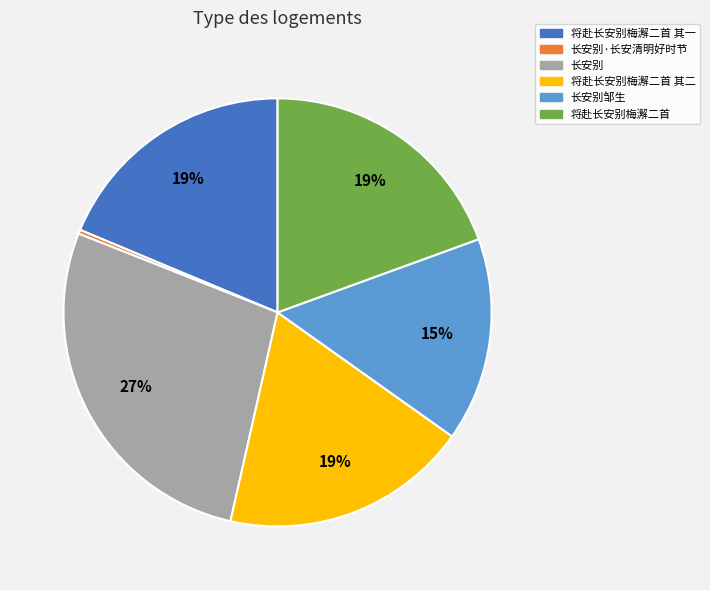

Which has a higher value, 长安别邹生 or 长安别·长安清明好时节?

长安别邹生